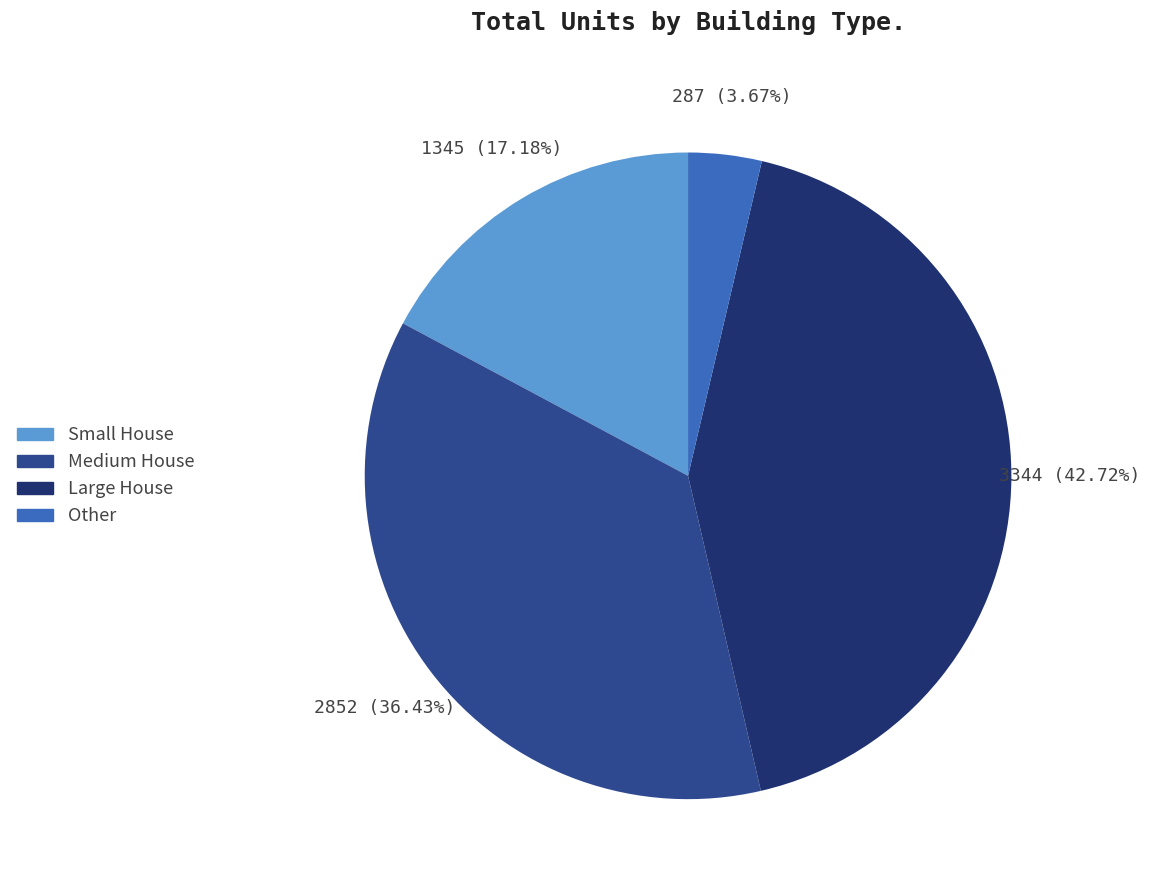

Does any single category account for the majority?

No